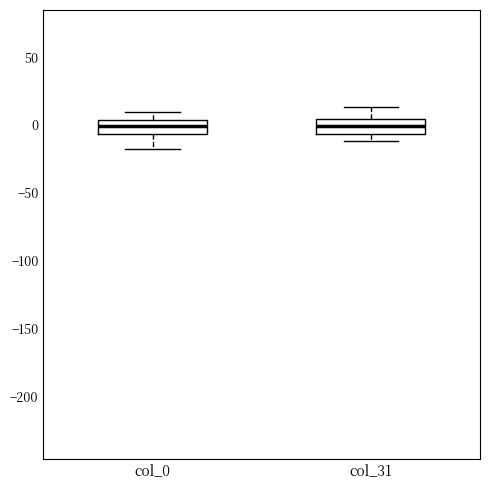

Reading left to right, transcribe this box plot: for each box, give where its median line is, the range the box spans, and where its two whiskers end, as read against the y-axis. The values are not printed on the chart, so give them approximately, as read against the axis.

col_0: median 0, box -5 to 5, whiskers -20 to 10
col_31: median 0, box -5 to 5, whiskers -10 to 15